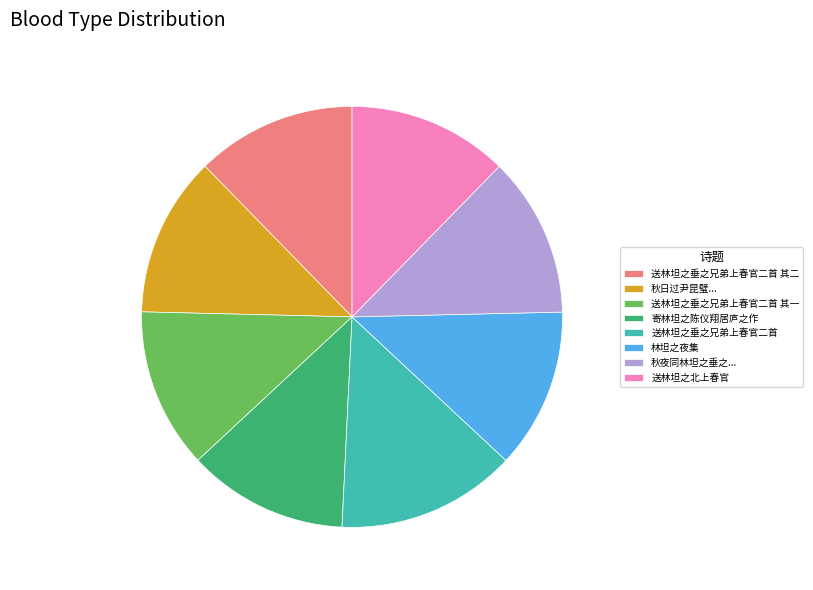

How many segments does this pie chart have?

8